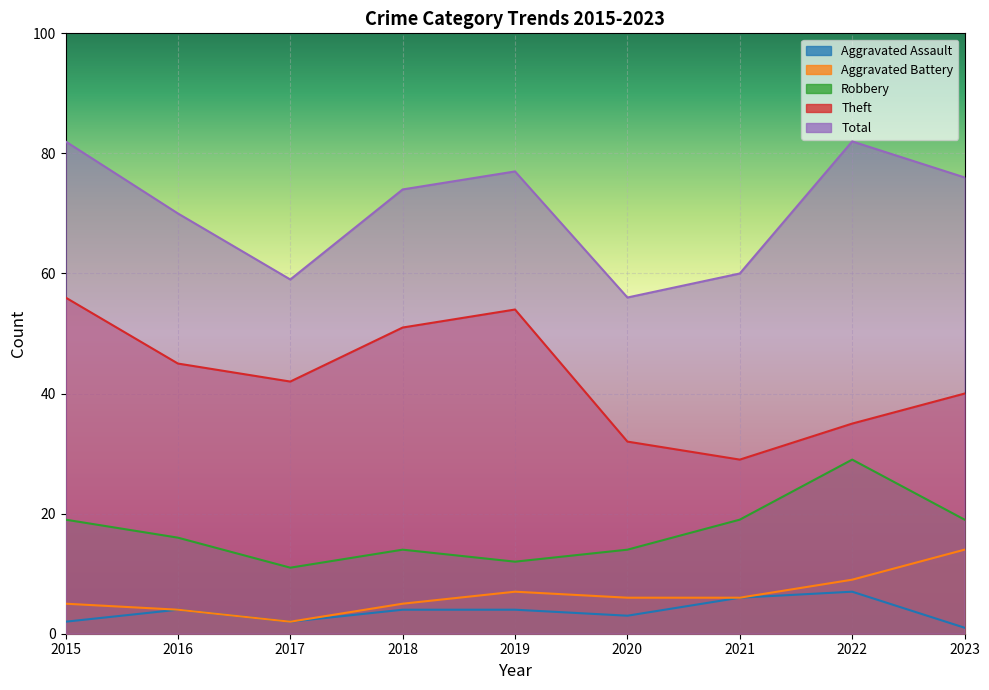

How many data points does each series have?

9